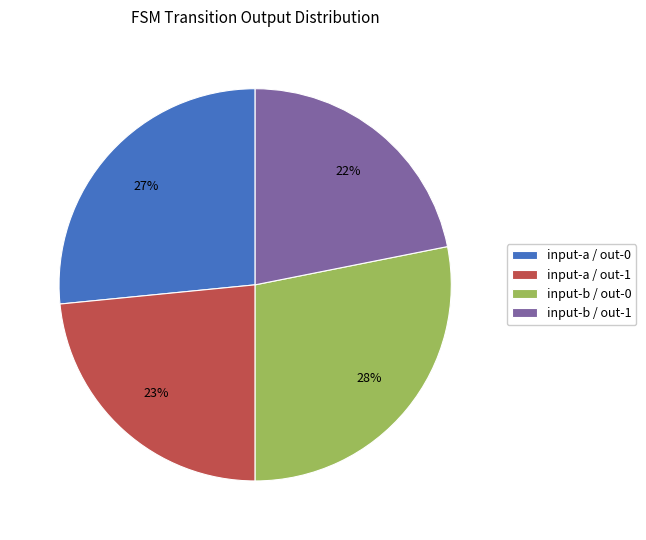

To the nearest percent, what portion does input-a / out-1 represent?

23%